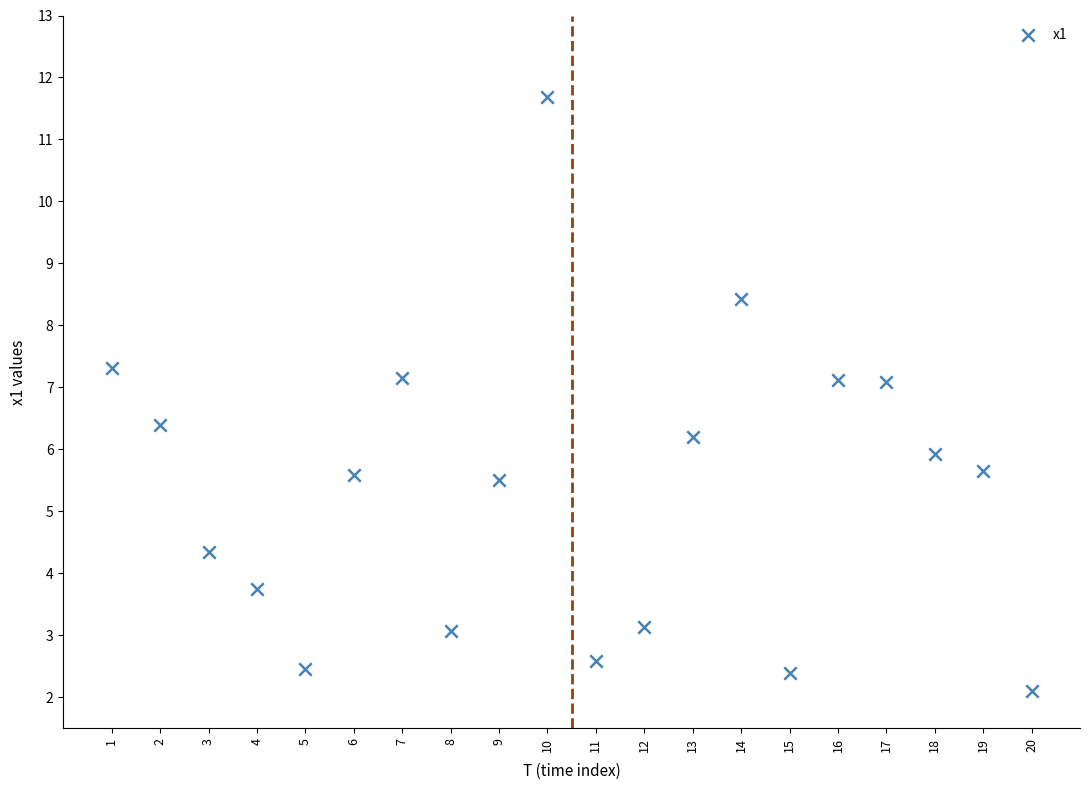

What is the range of X values (max minus min)?

19.0